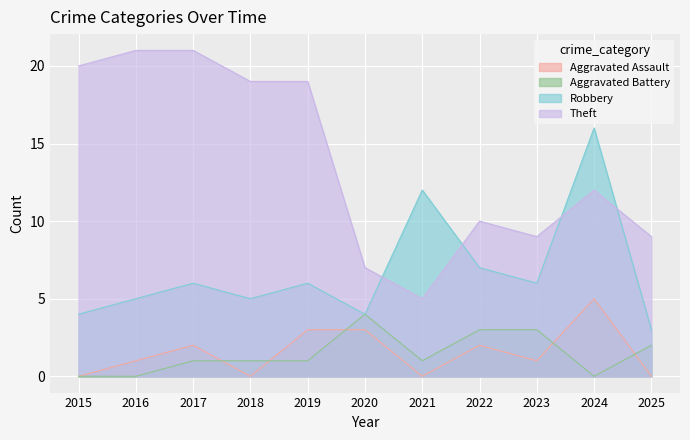

How many data points in Theft are above 12?

5